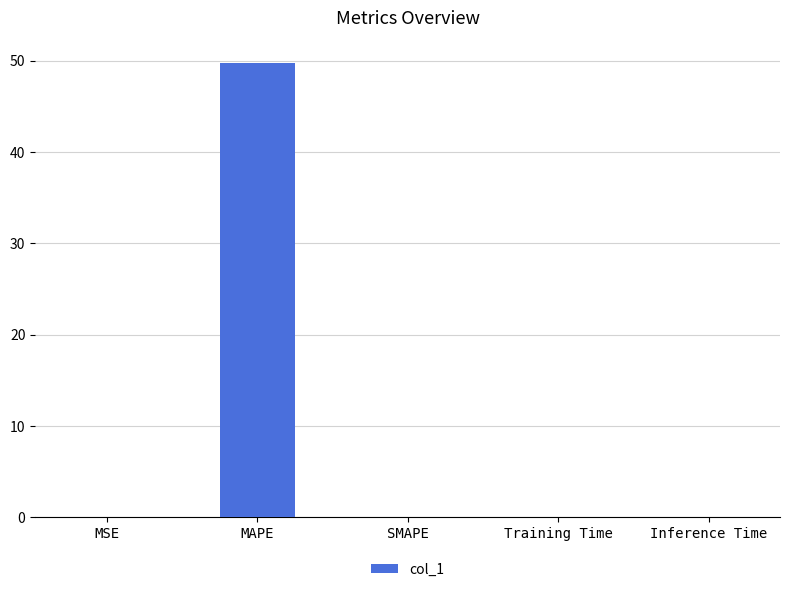

What is the average value?

9.9